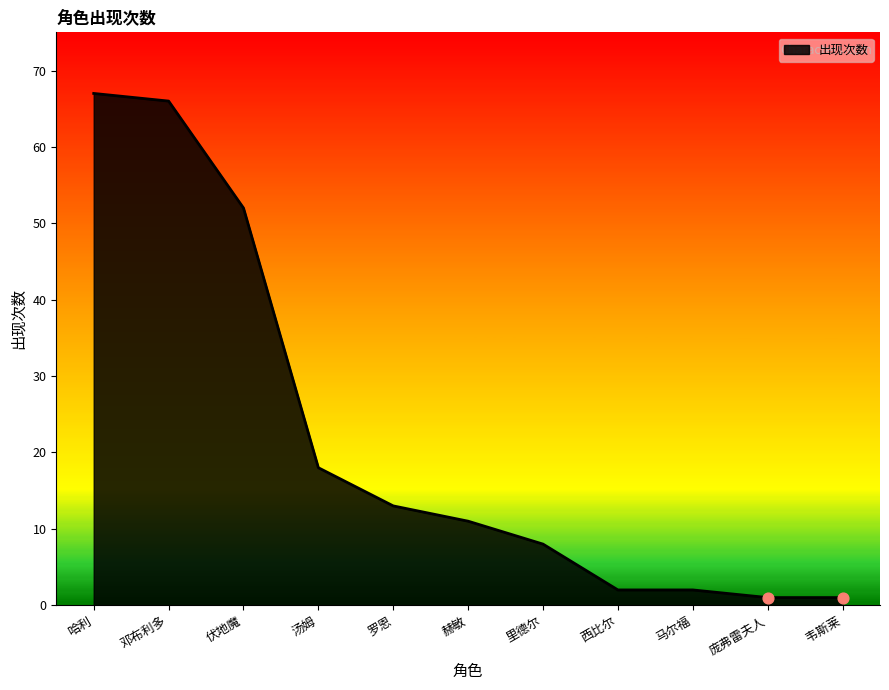

Approximately how many times larger is the value at 伏地魔 compared to 赫敏?

4.7